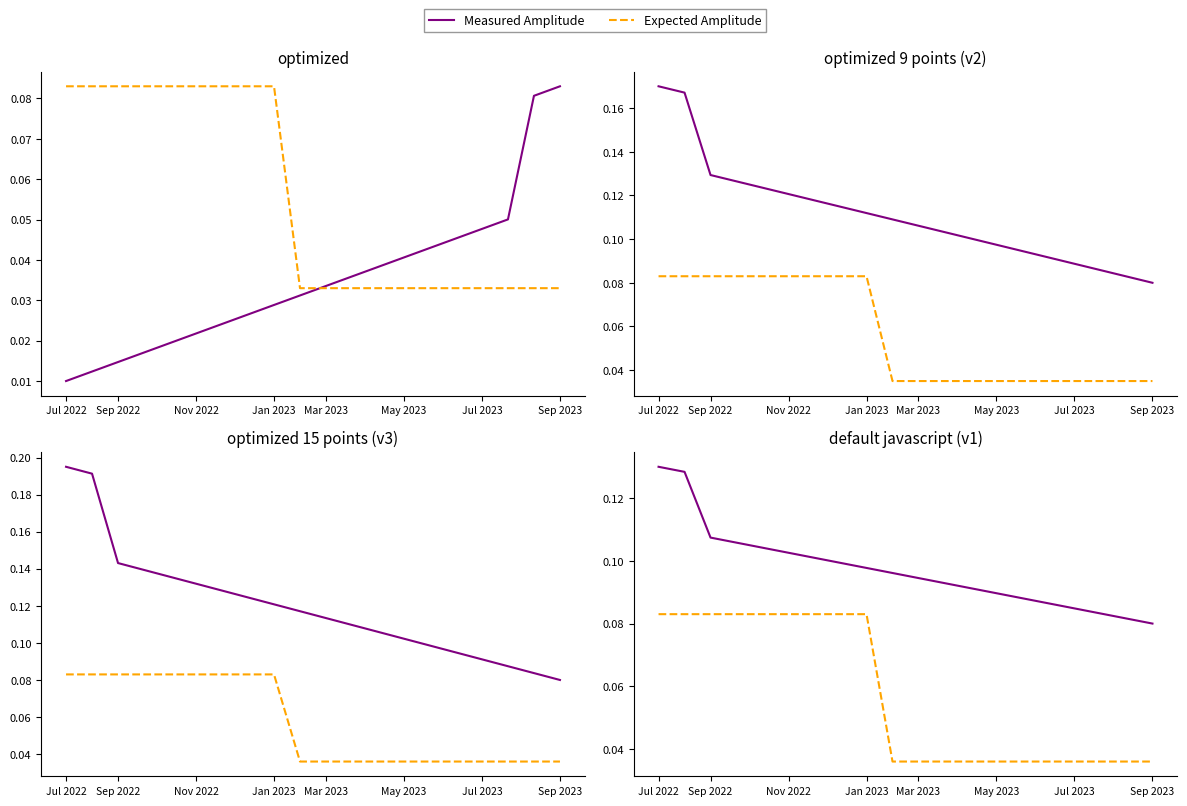

List the series in order of their peak value, highest first.

Measured Amplitude, Expected Amplitude